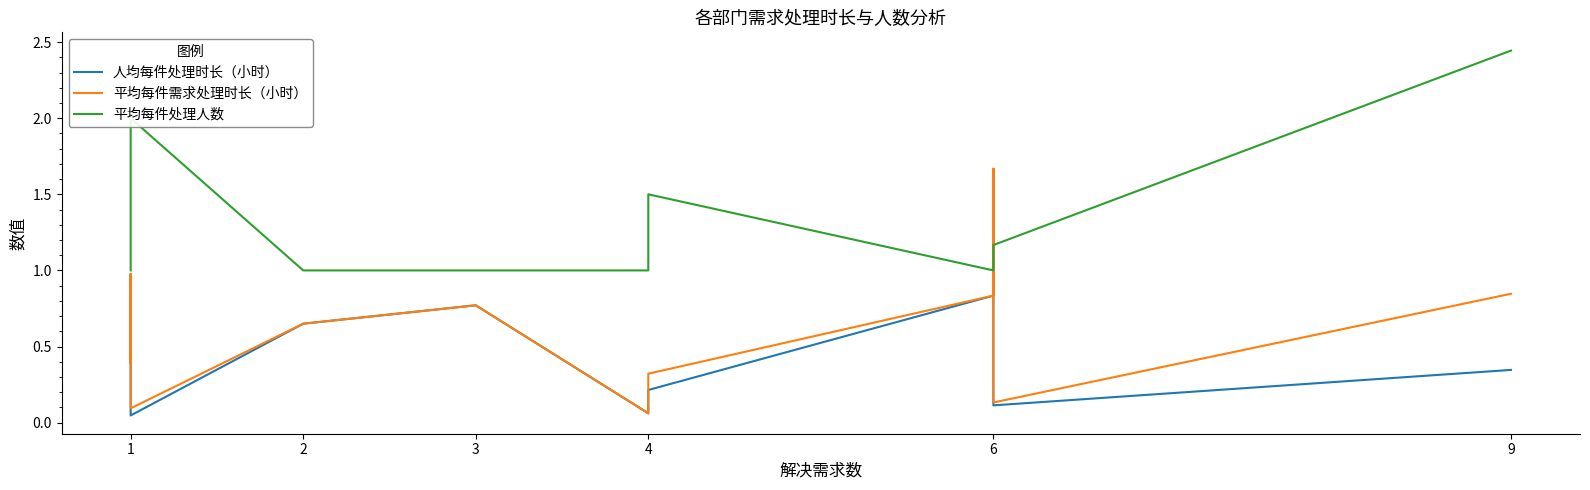

What is the value of the 人均每件处理时长（小时） point at the 5th from the left?

0.2